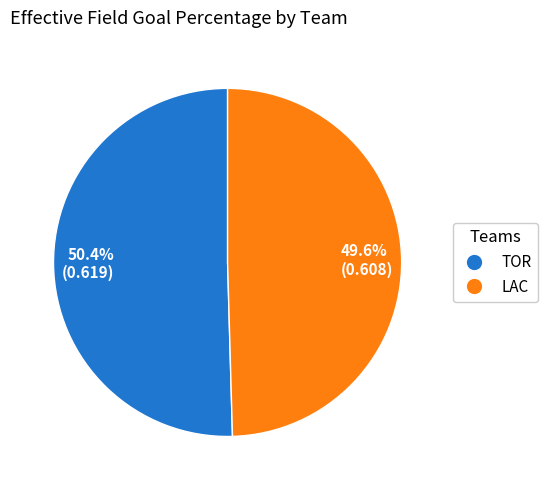

Between LAC and TOR, which is larger?

TOR